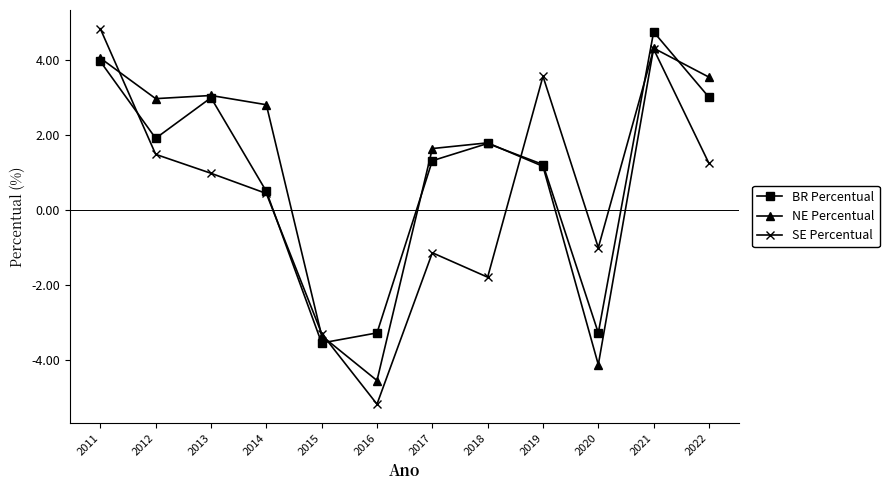

At which category is the sum across all series the highest?

2021